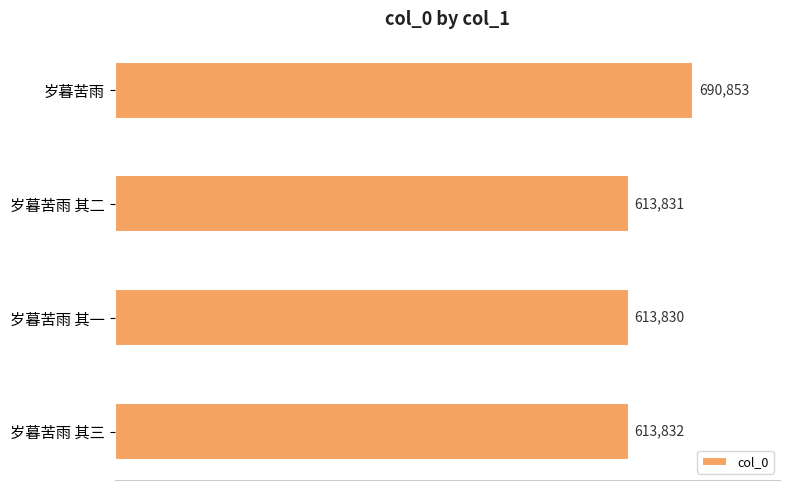

How many data points does each series have?

4